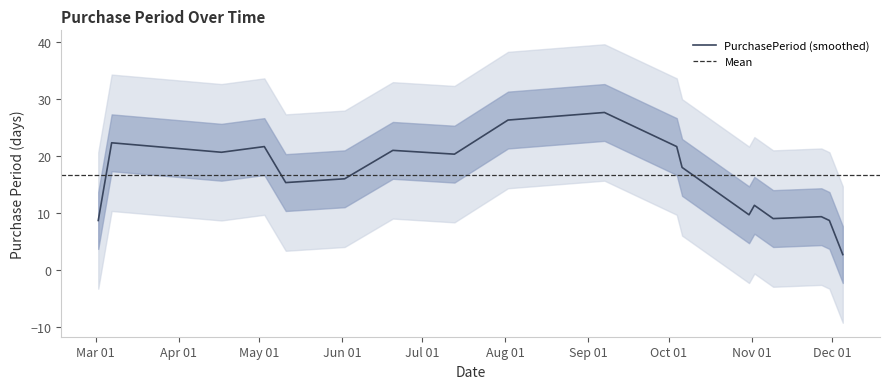

What is the minimum value for PurchasePeriod (smoothed)?

2.7